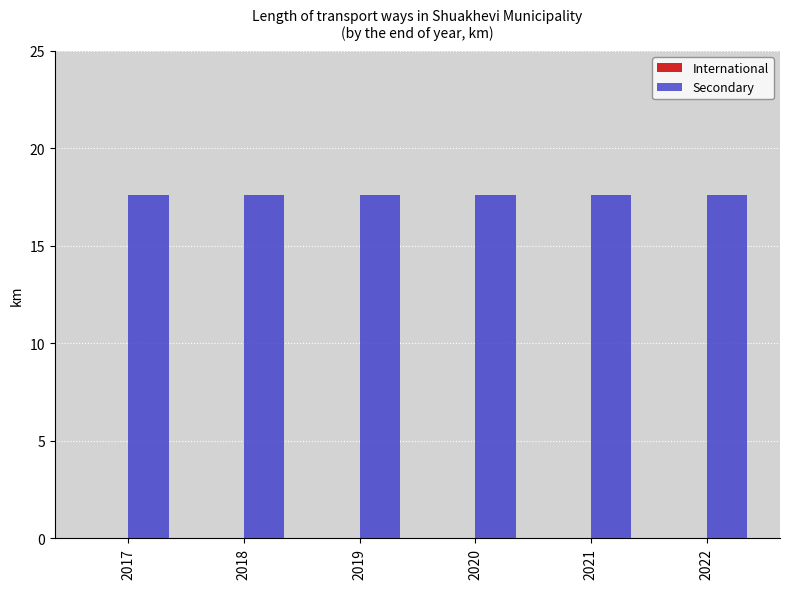

How many bars are there in total?

12